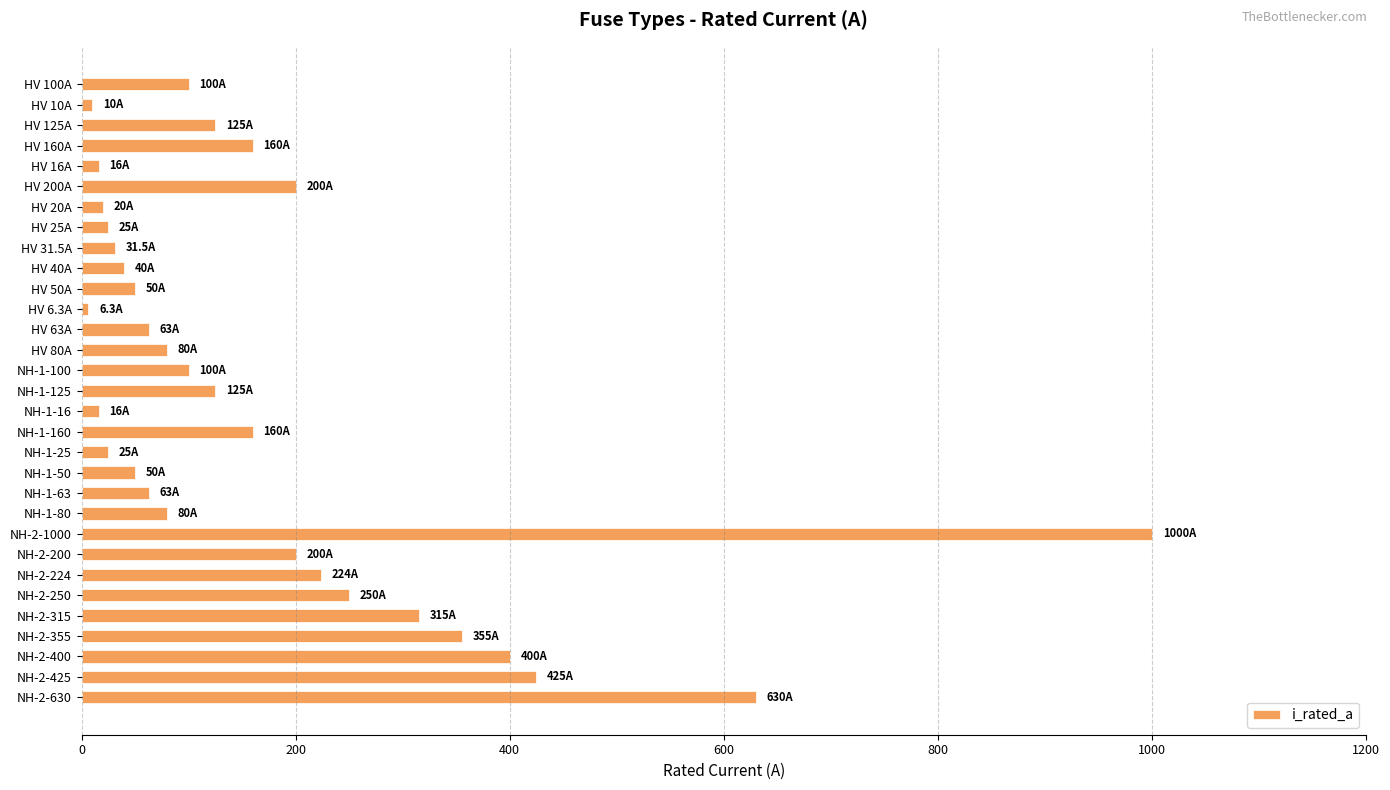

What is the maximum value shown in the chart?

1000.0